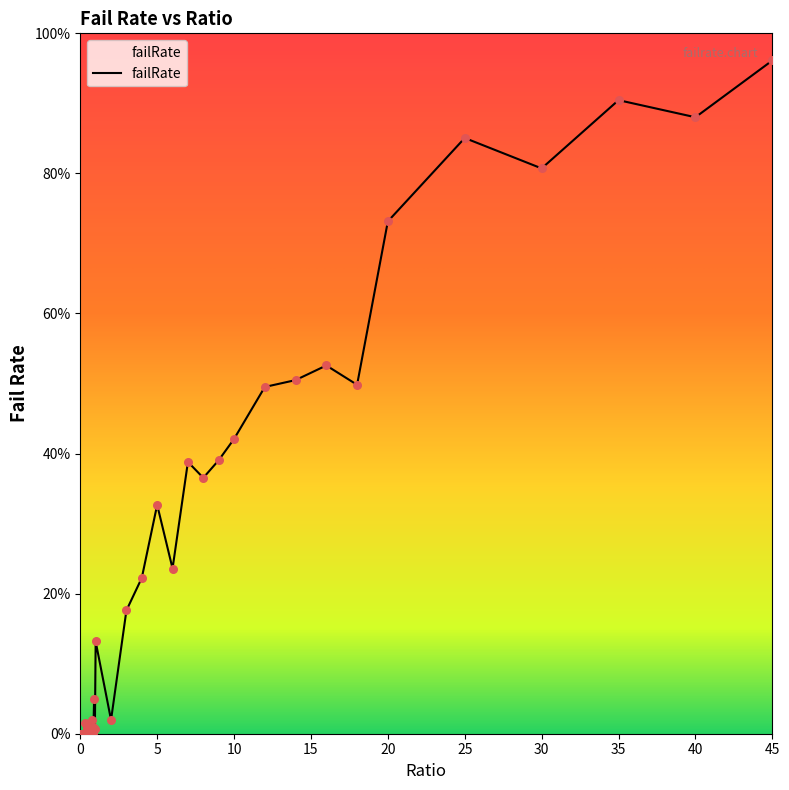

What is the difference between the maximum and minimum values?

96.1